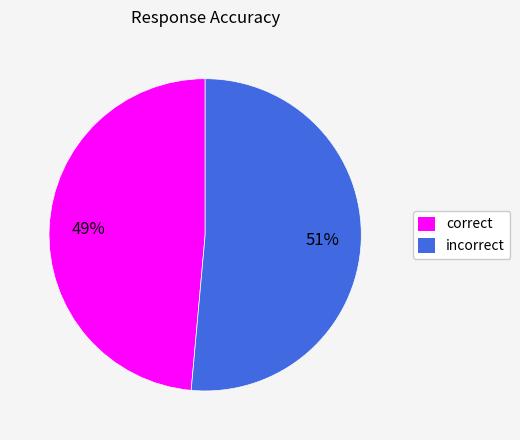

Do incorrect and correct together represent more than half of the pie?

Yes